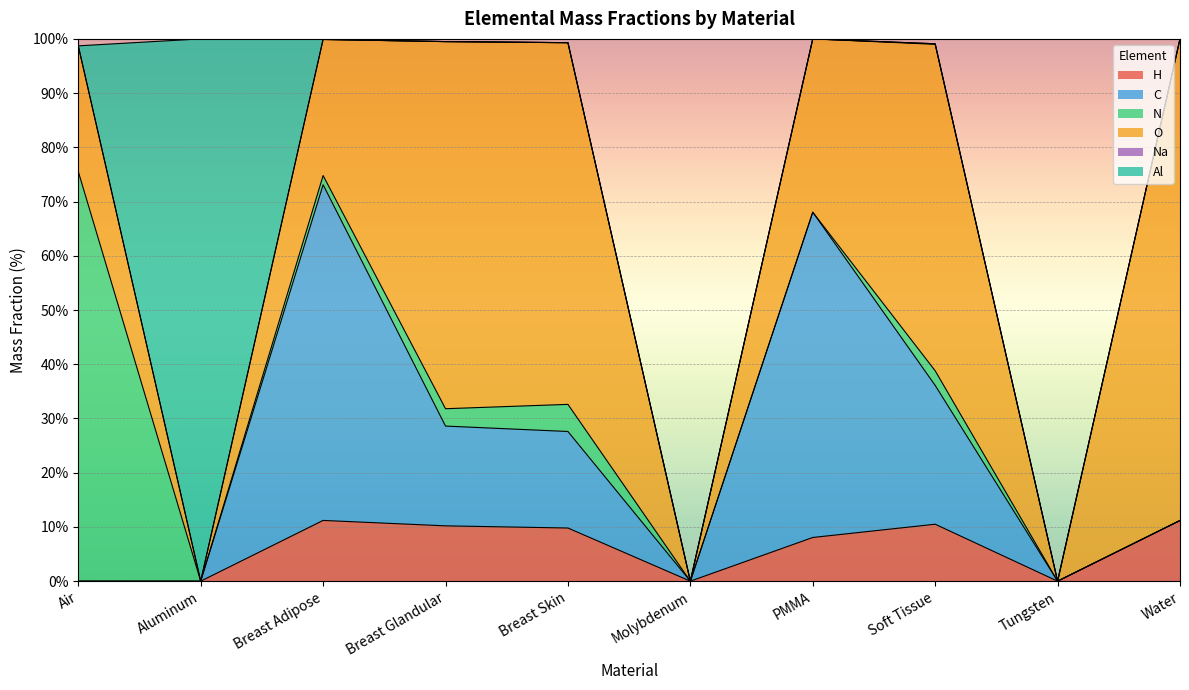

Which category has the highest value in the O series?

Water